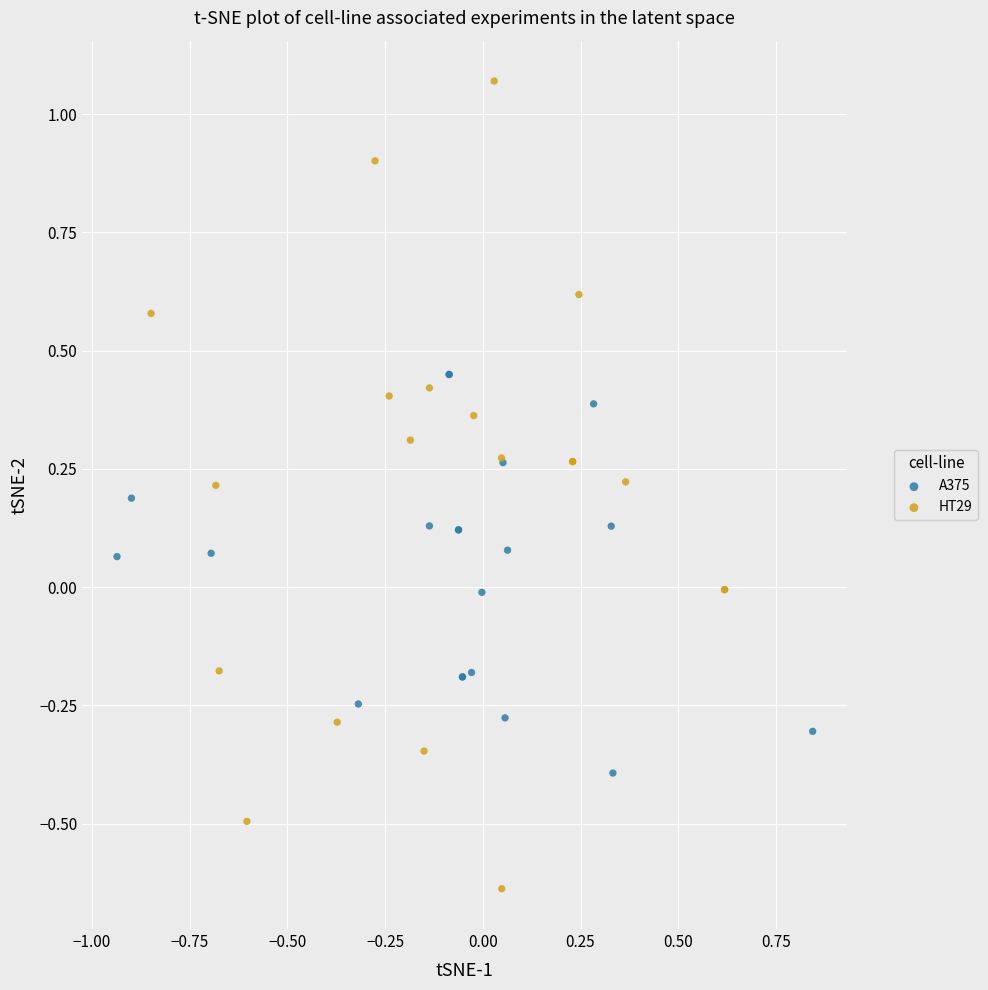

Which series reaches the minimum Y coordinate?

HT29